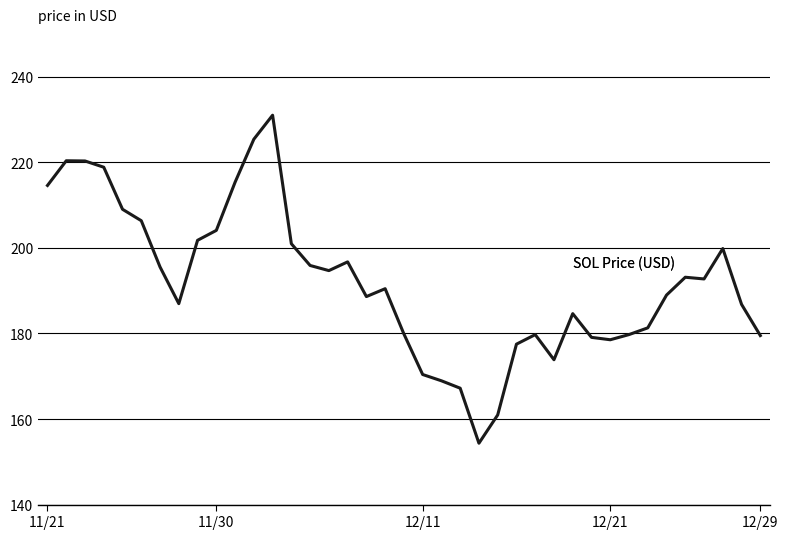

What is the smallest value displayed?

154.3